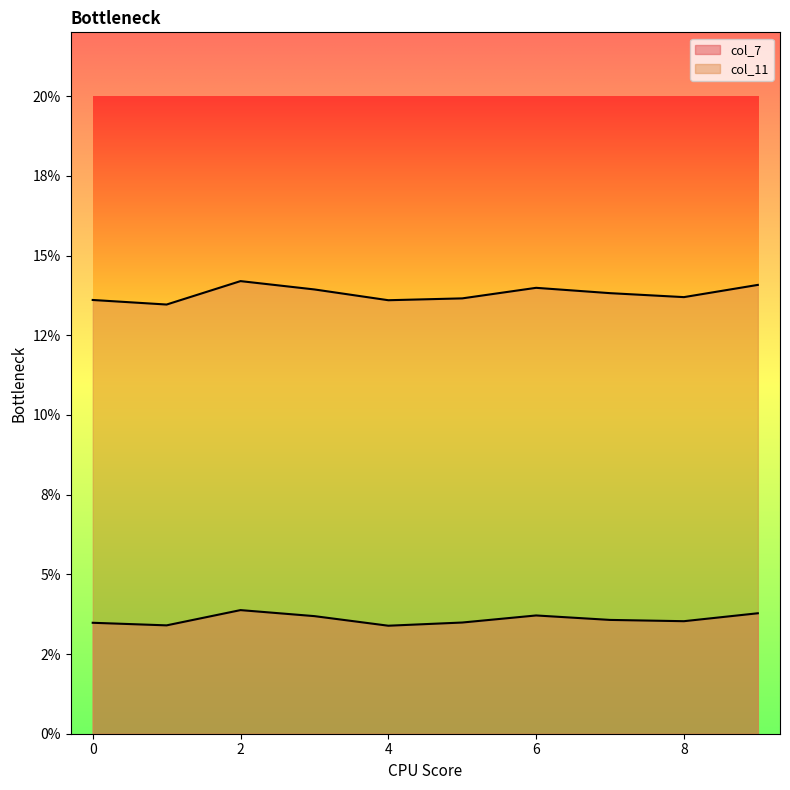

Reading left to right, what are all the values shown in this chart?

col_7: 0=0.0	1=0.0	2=0.0	3=0.0	4=0.0	5=0.0	6=0.0	7=0.0	8=0.0	9=0.0
col_11: 0=0.1	1=0.1	2=0.1	3=0.1	4=0.1	5=0.1	6=0.1	7=0.1	8=0.1	9=0.1